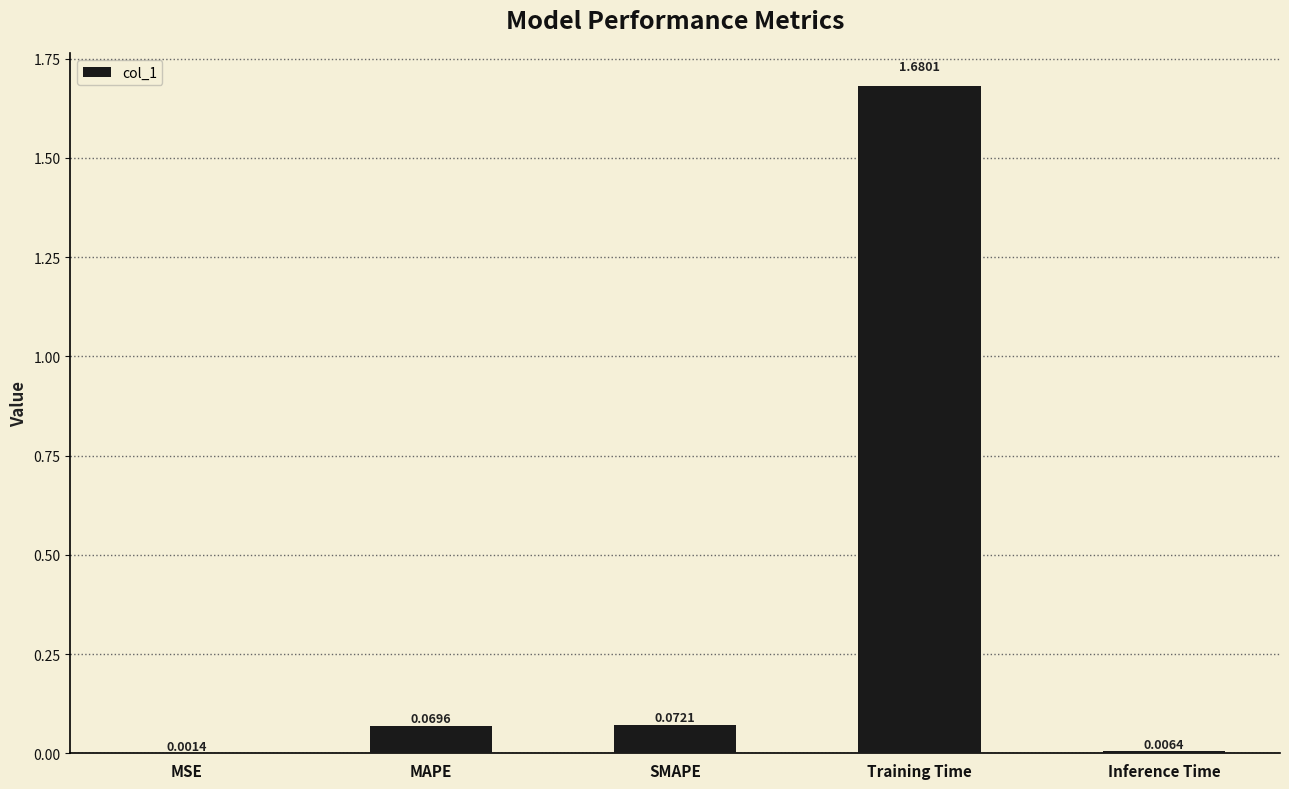

Between MAPE and Training Time, which is larger?

Training Time